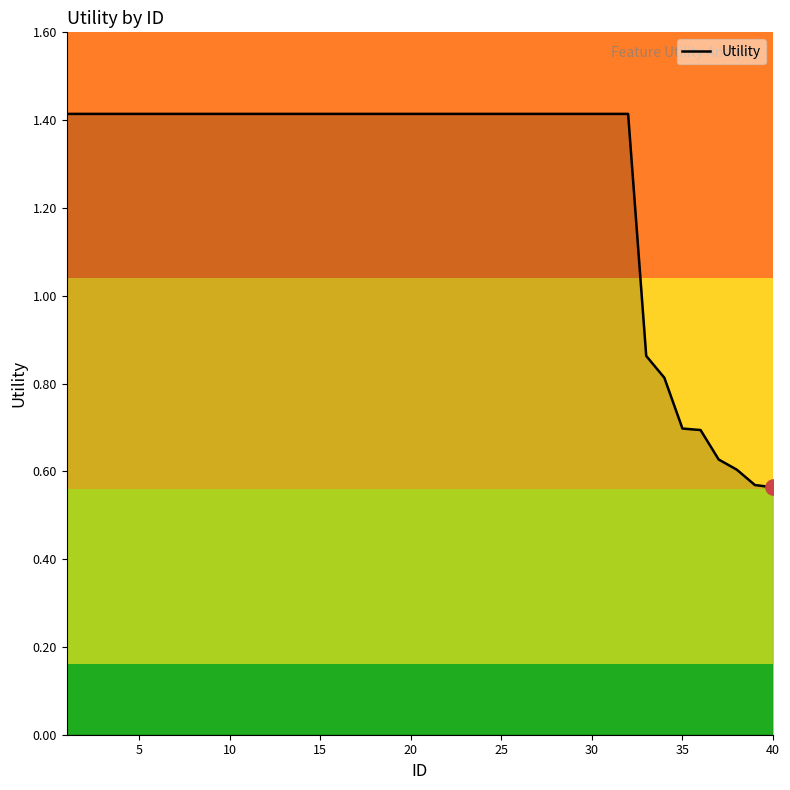

What is the maximum value shown in the chart?

1.4